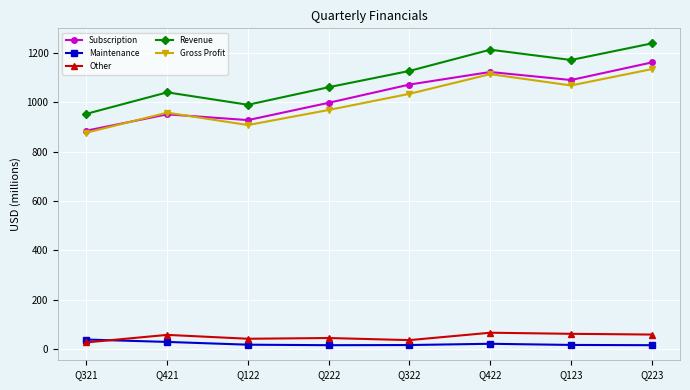

Where is the first local maximum for Other?

Q421